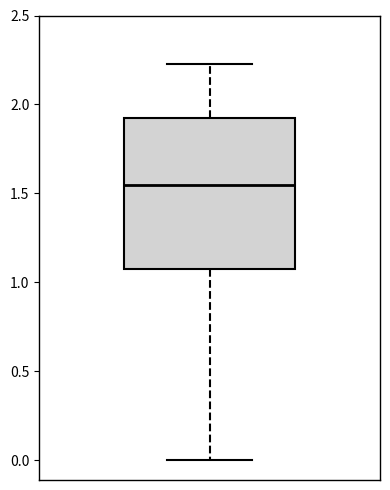

Read this box plot against the y-axis: the position of the median line, the range covered by the box, and the ends of both whiskers. The values are not printed on the chart, so give them approximately, as read against the axis.

median 1.55, box 1.10 to 1.95, whiskers 0.00 to 2.25